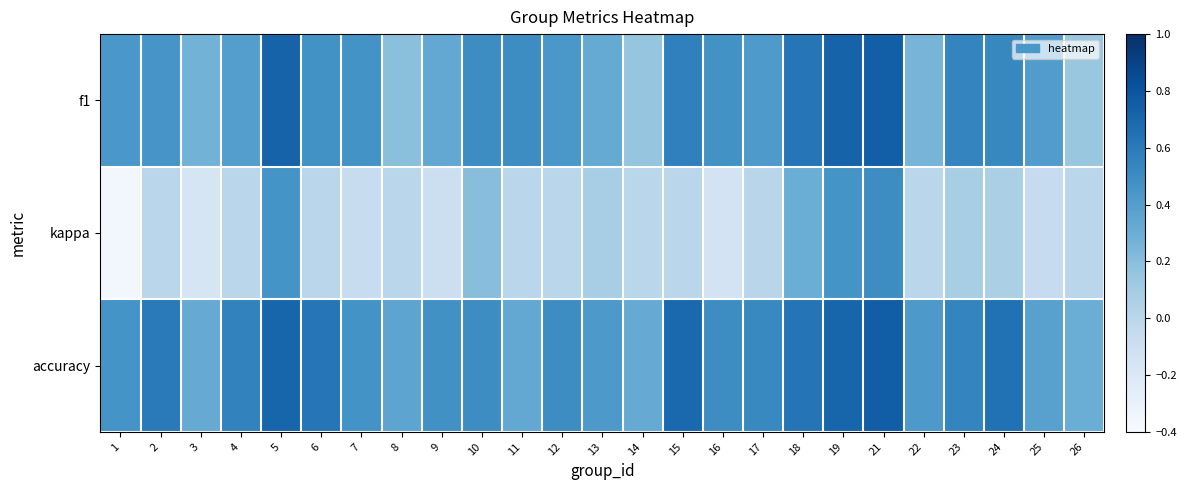

What is the difference between the highest and lowest values at 10?

0.3